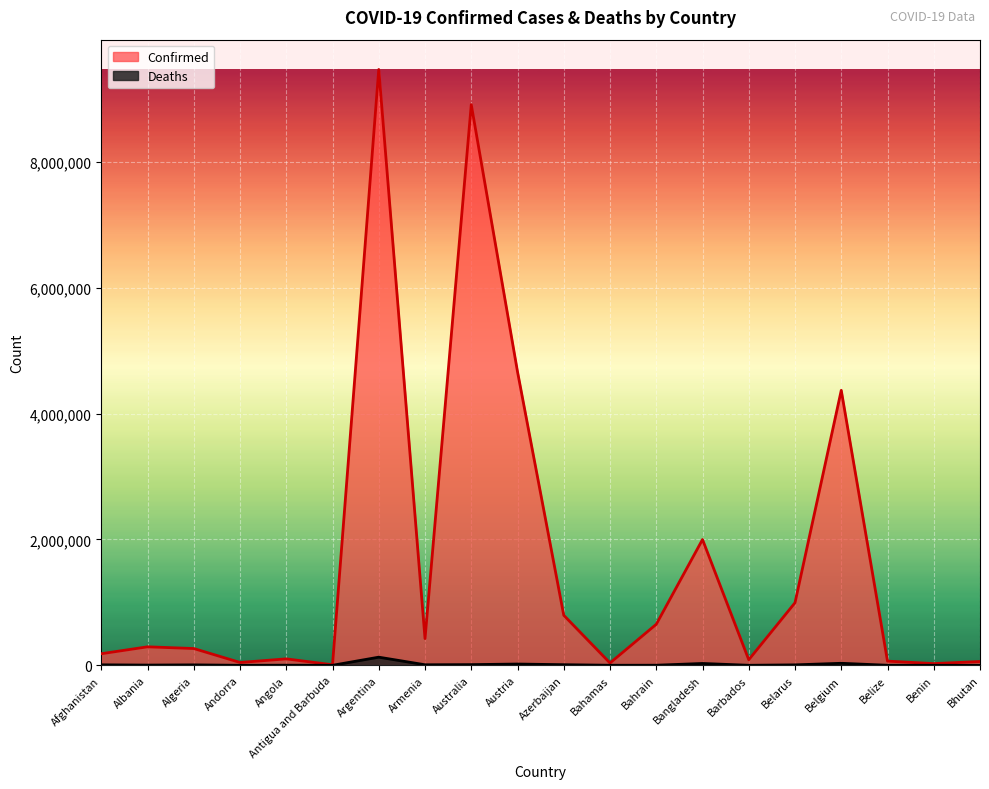

True or false: Confirmed has a value of 126304 at Barbados.

False